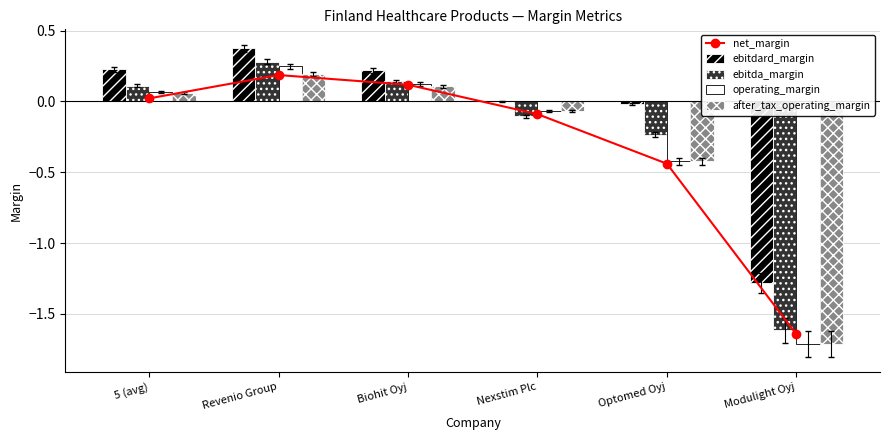

What is the difference between the maximum and minimum values in the net_margin series?

1.8